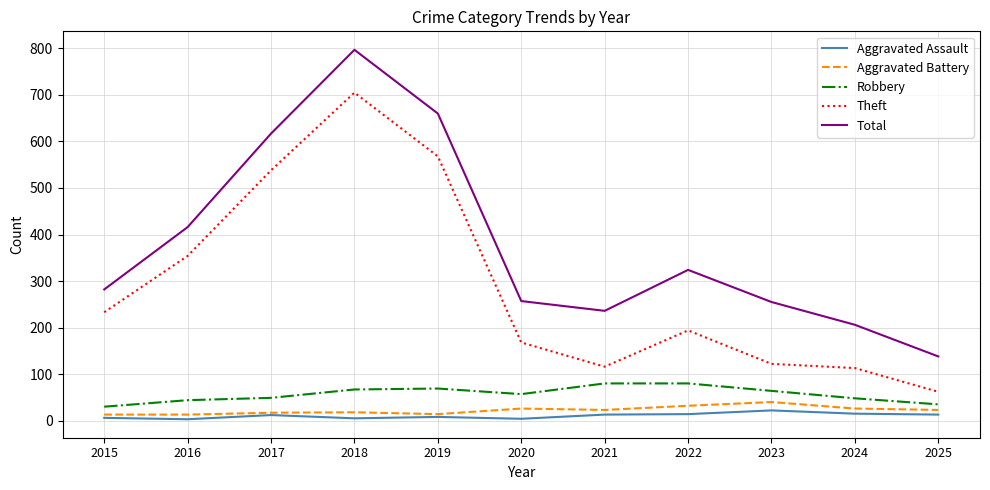

In Total, how many points are lower than both neighbors (excluding endpoints)?

1